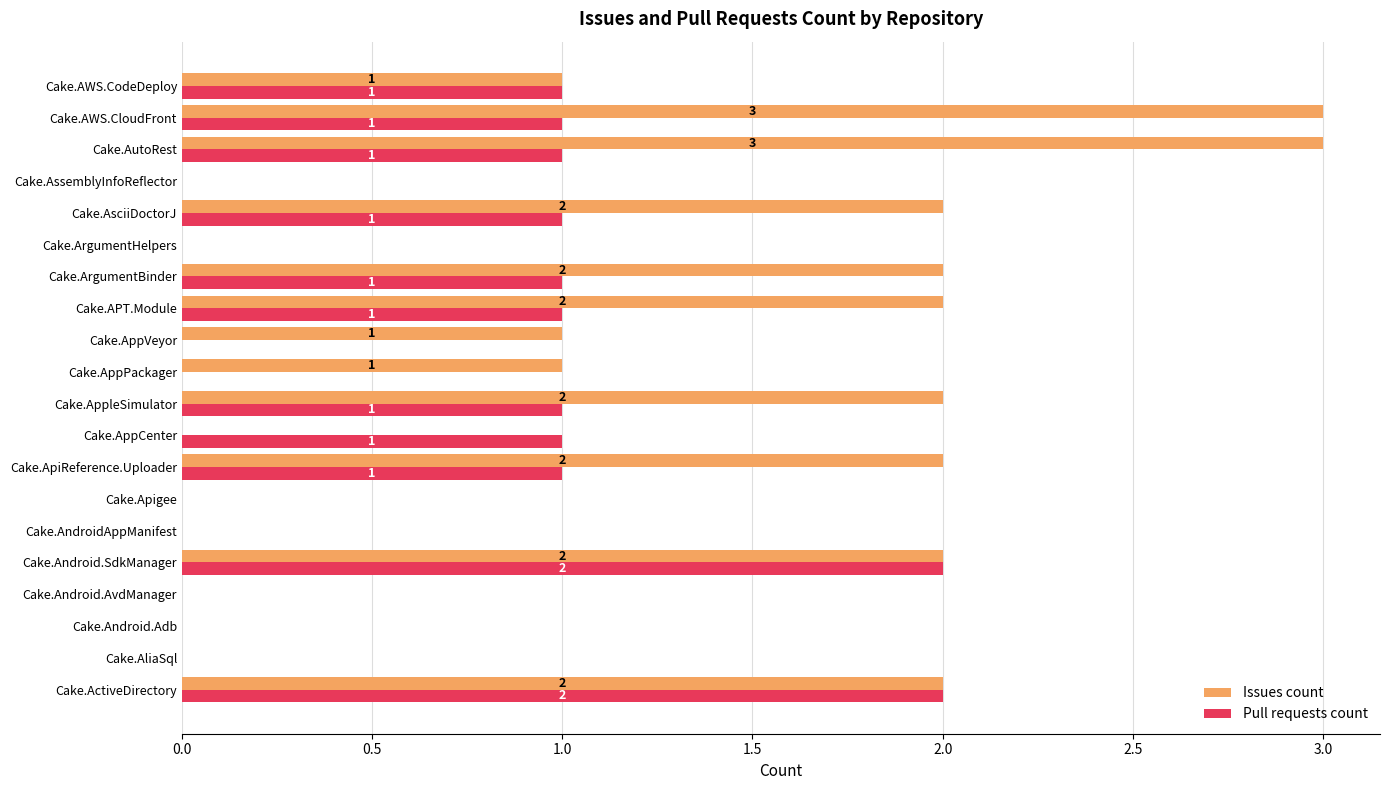

True or false: Pull requests count has a value of 2 at Cake.Android.SdkManager.

True